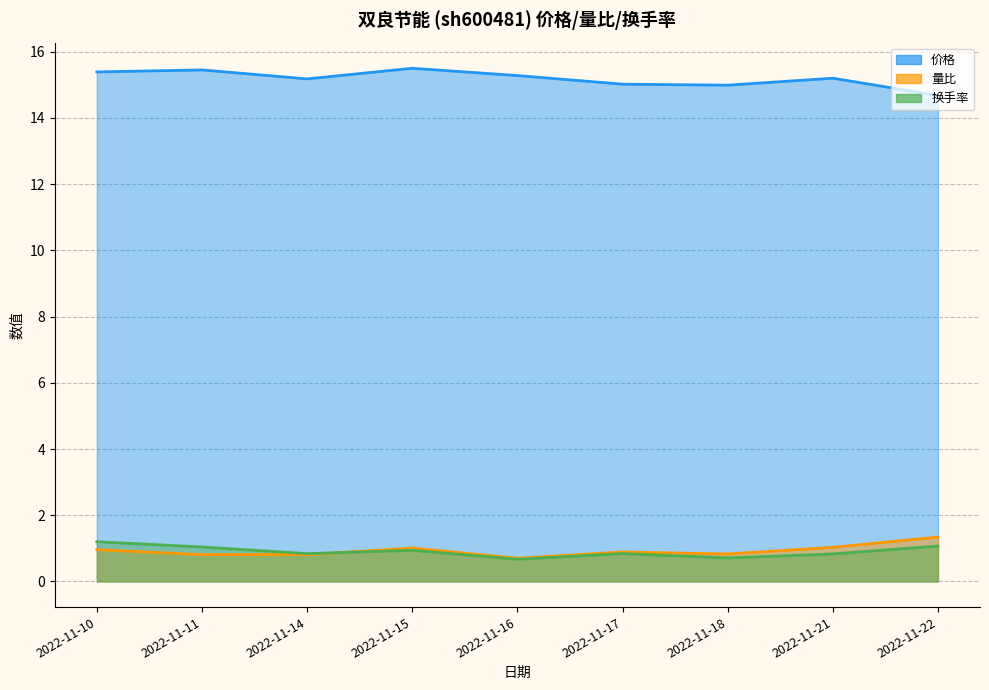

What is the sum of all 价格 values?

136.7